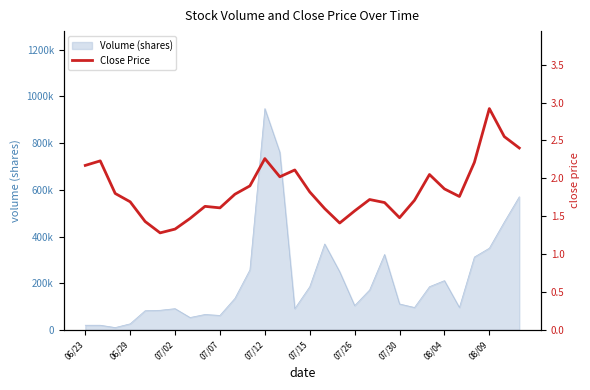

What is the difference between the second highest and minimum values?

1.3